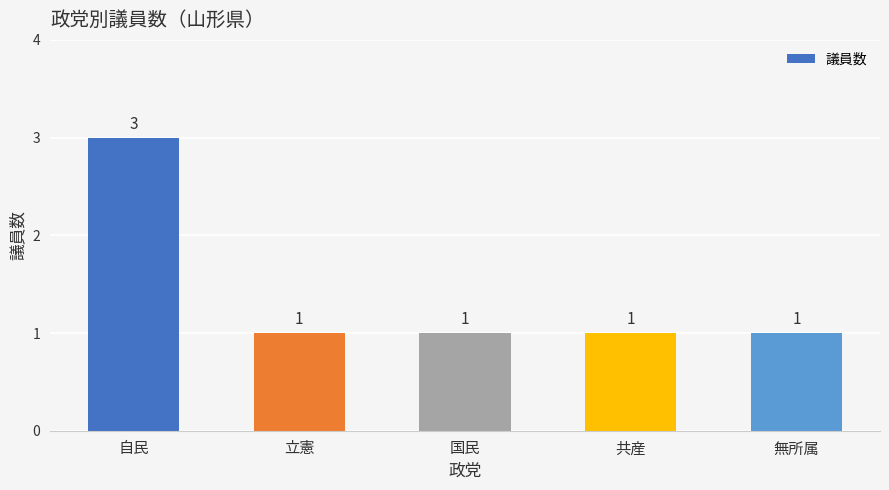

What is the sum of all values?

7